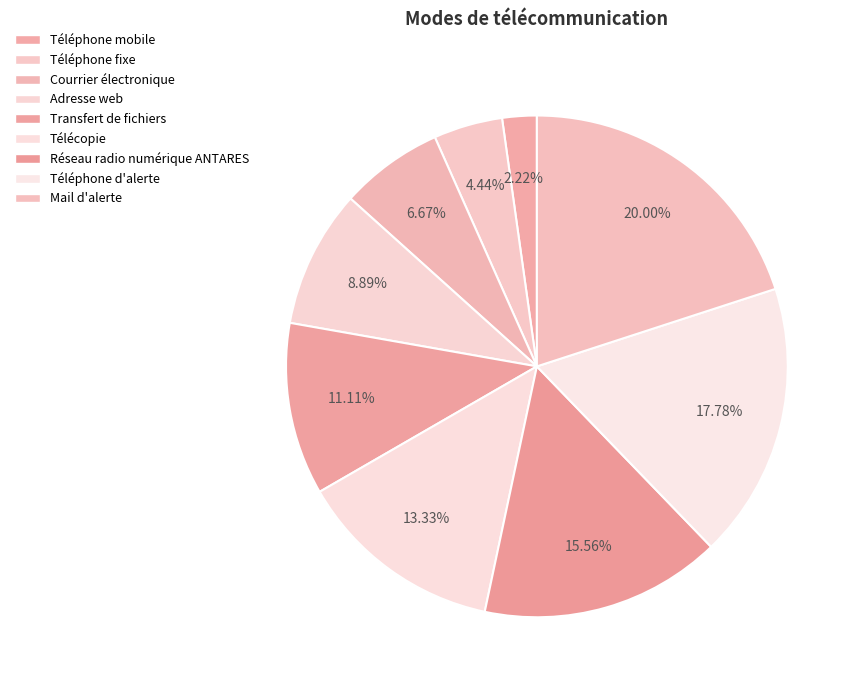

Is there a majority slice in this chart?

No